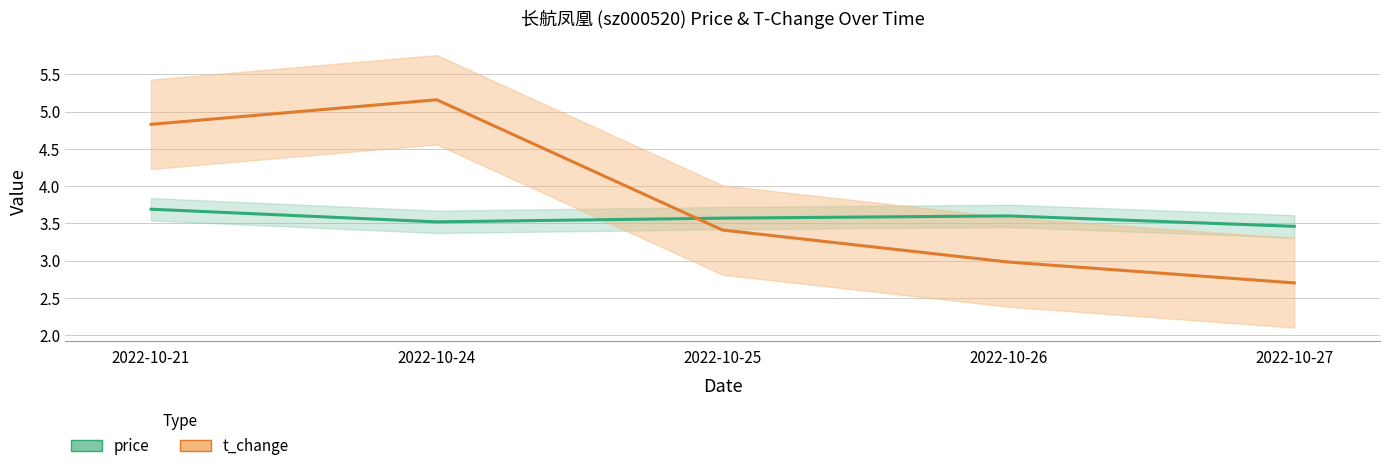

Is it true that the value at 2022-10-25 is 1.5?

False